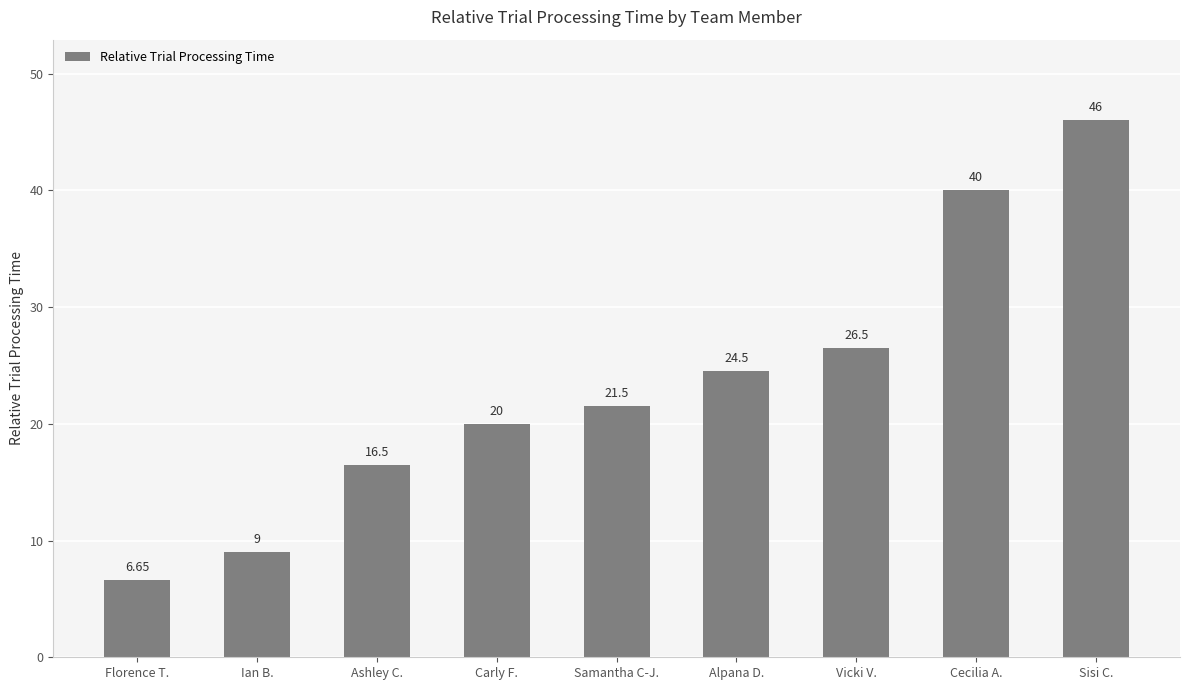

Where does the data first go above 21?

Samantha C-J.